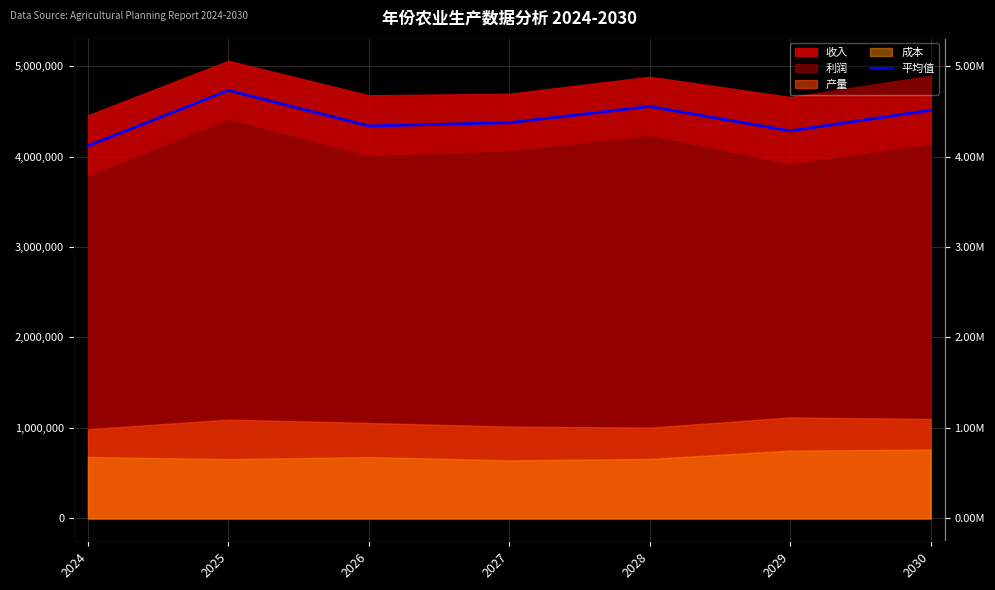

What is the ratio of the value at 2029 to the value at 2024?

1.0